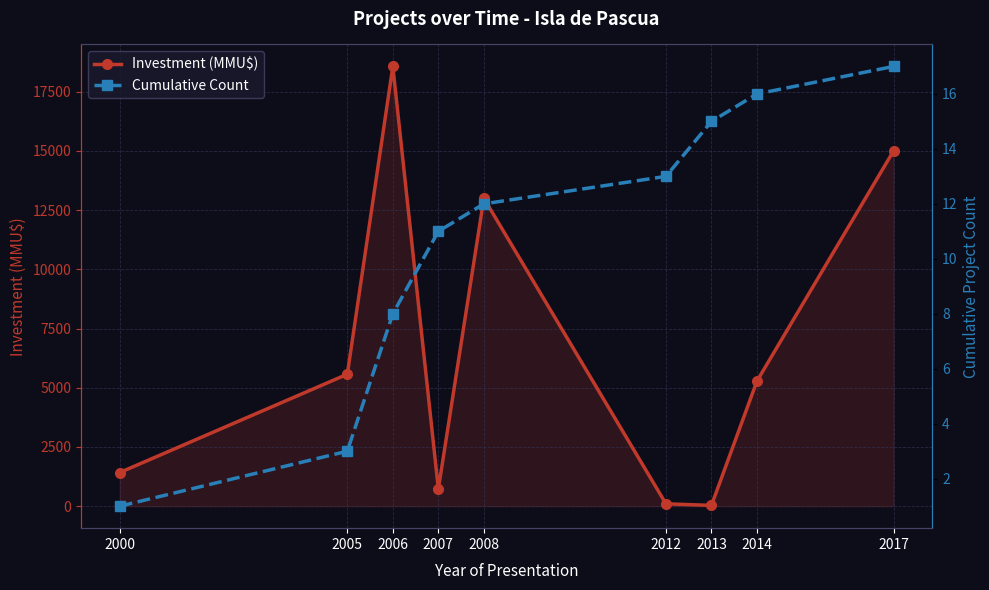

Count the number of data series in this chart.

2